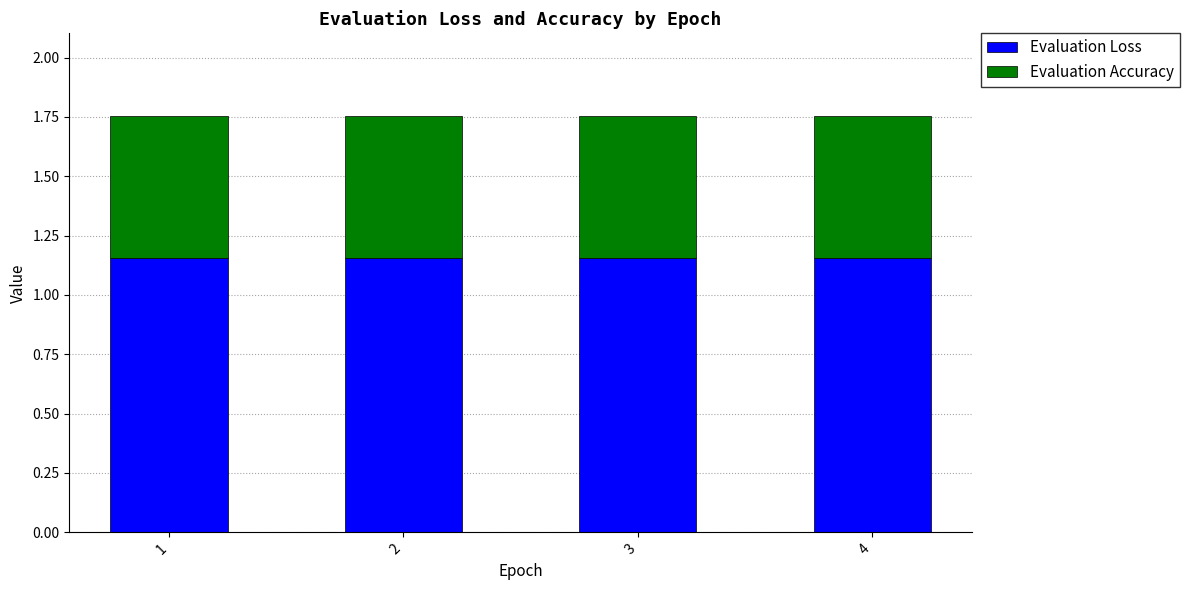

Is it true that Evaluation Loss equals 0.3 at 2?

False